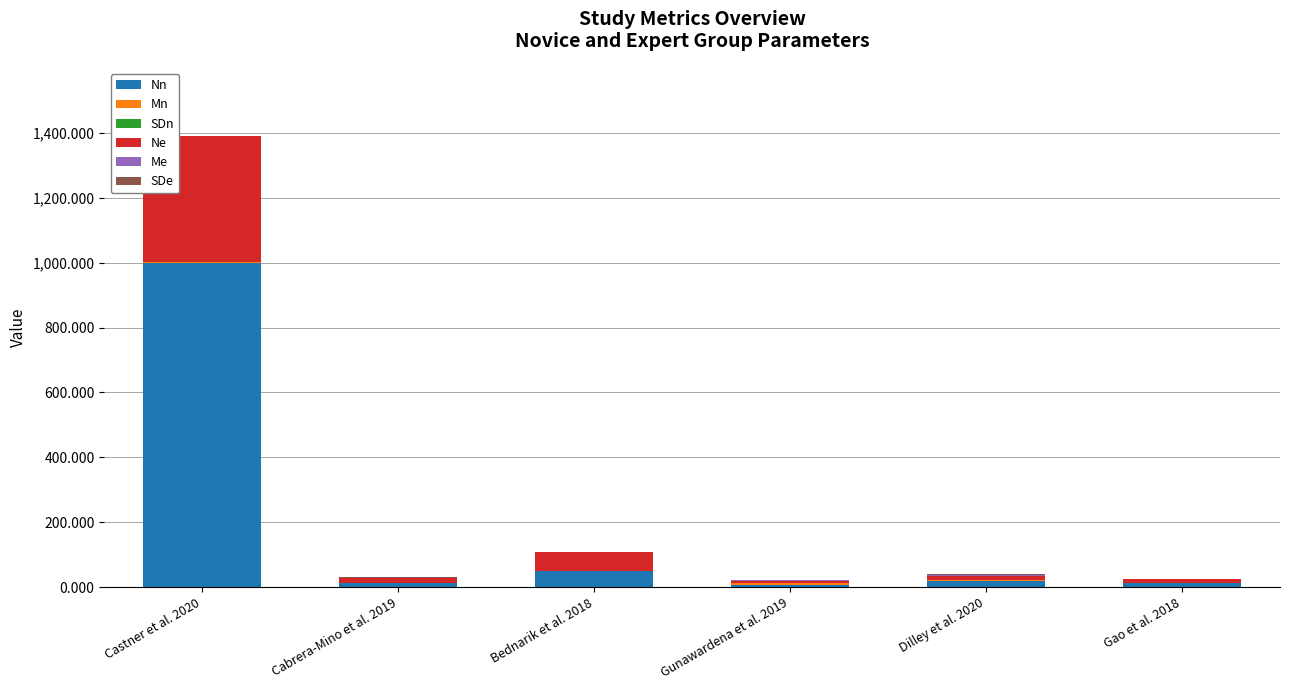

What is the sum of all Nn values?

1100.0